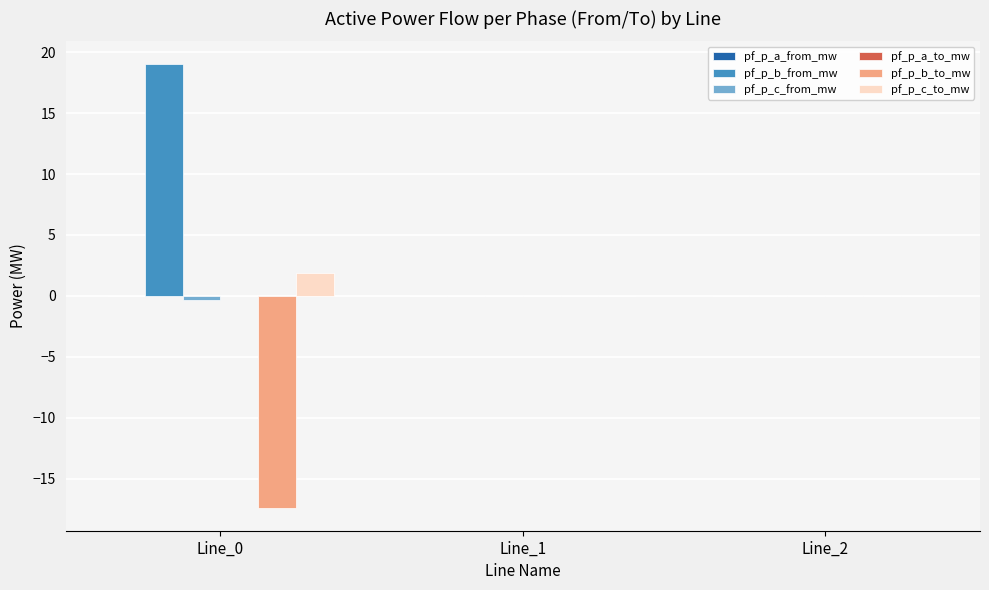

Which series has the largest total across all categories?

pf_p_b_from_mw